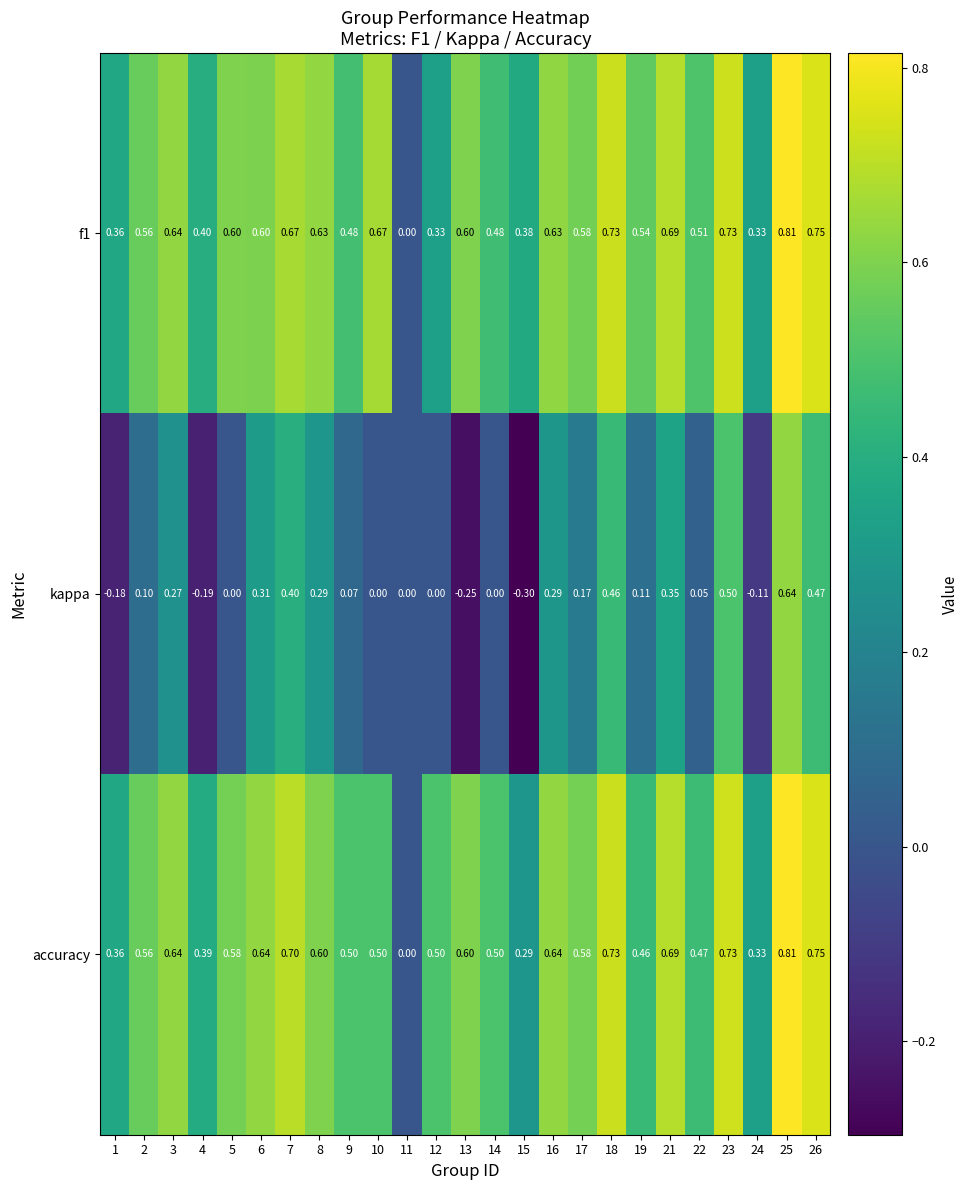

Is the value of accuracy at 23 greater than the value of kappa at 23?

Yes